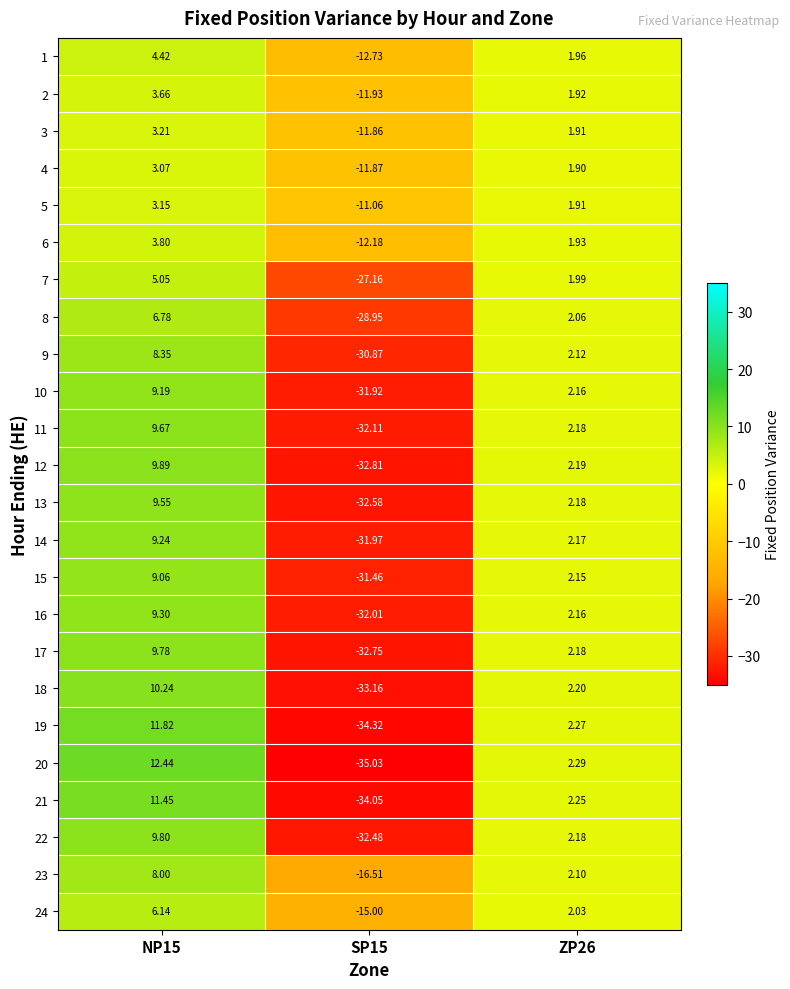

Is the value of 3 at NP15 greater than the value of 2 at SP15?

Yes